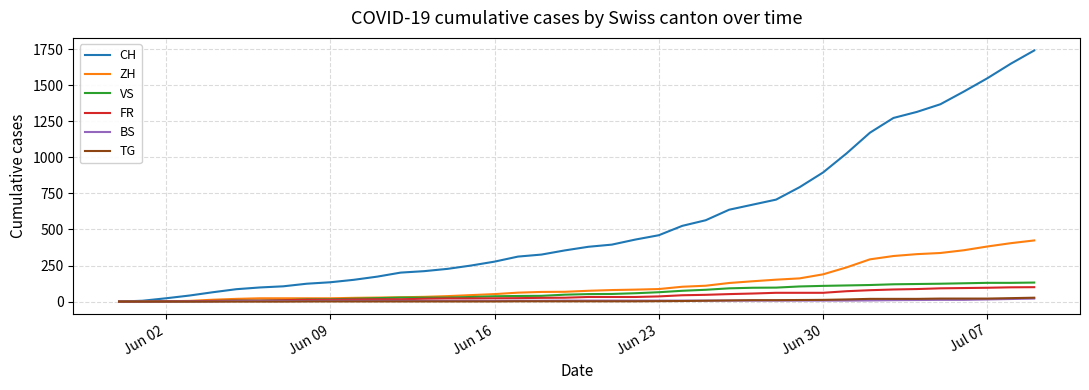

Which series has the largest range (max minus min)?

CH